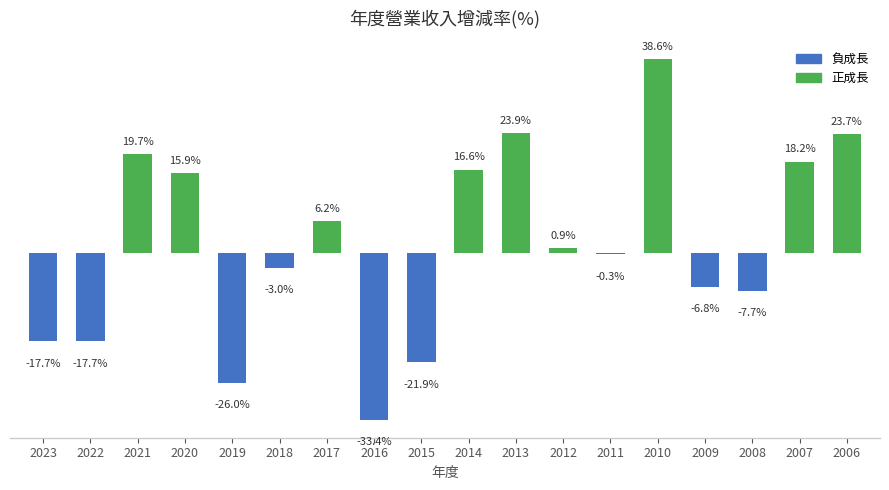

Are the bars horizontal?

No